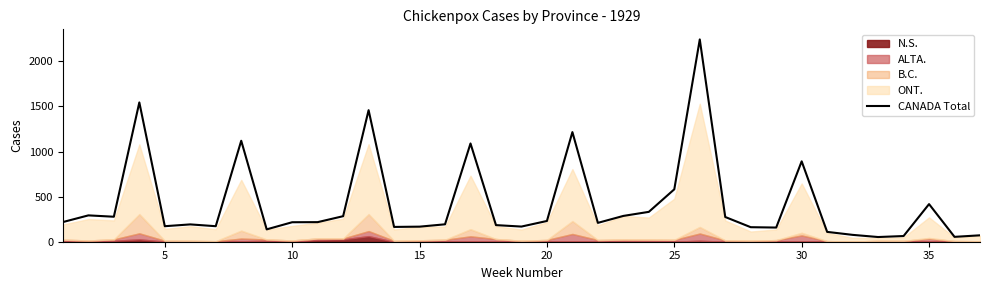

True or false: the data has more than 0 interior local peaks.

True